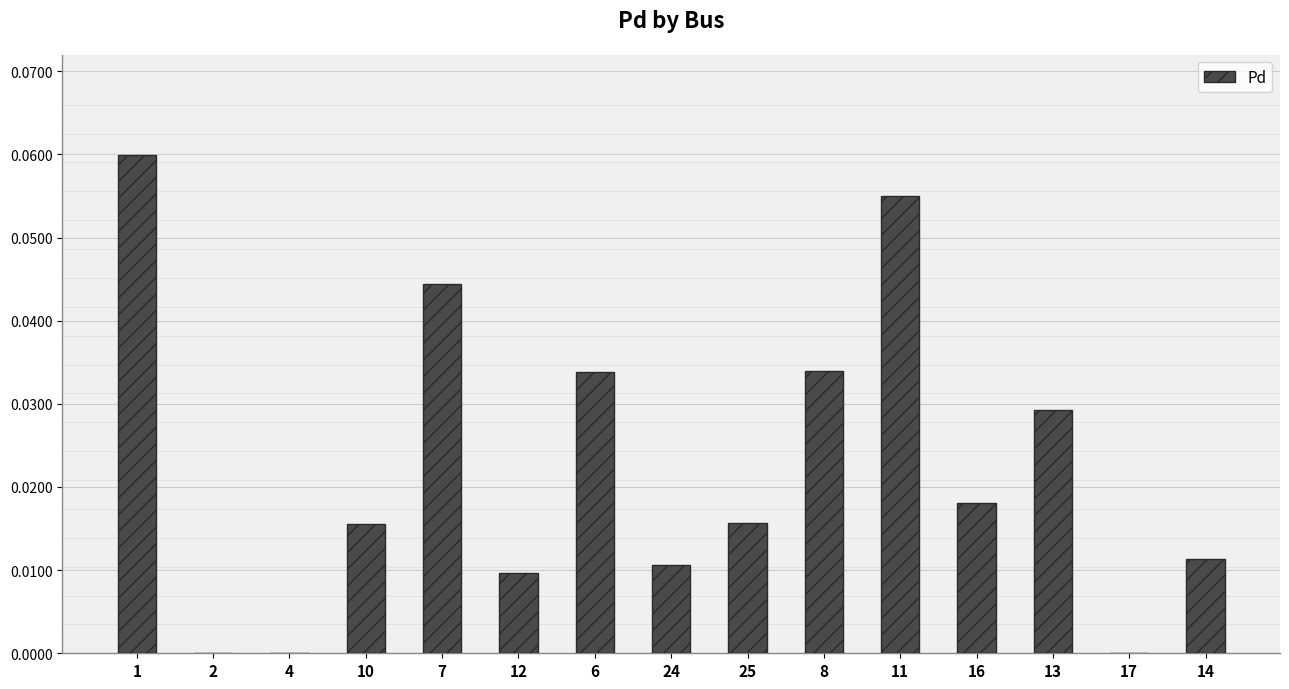

True or false: the data shows 0.0 at 8.

True